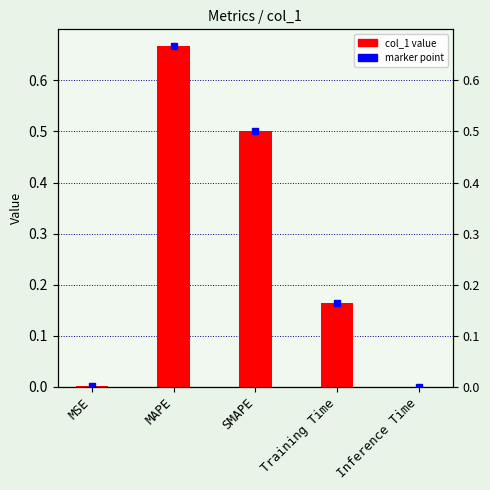

What is the sum of all values?

1.3